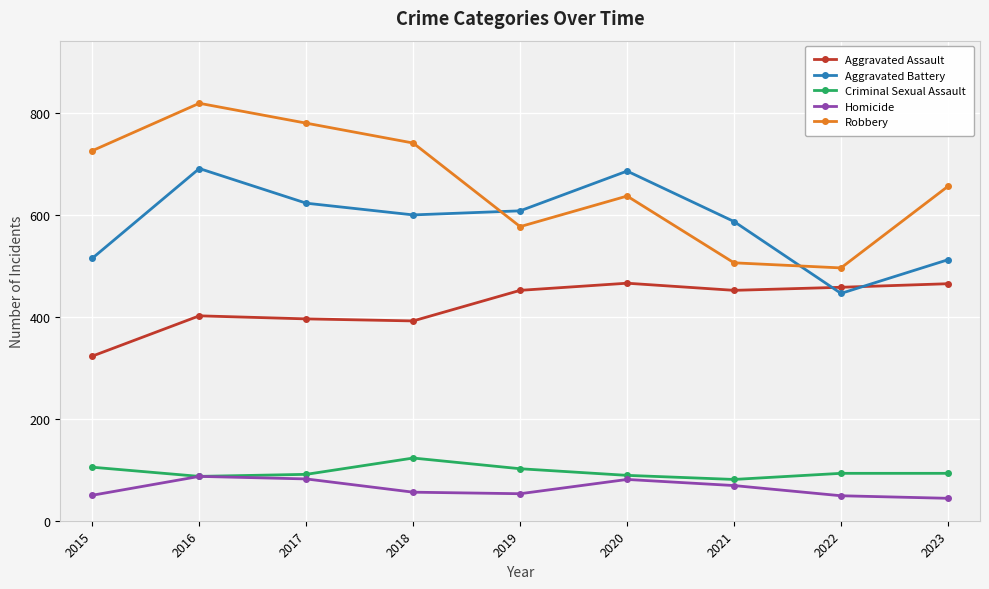

Between 2021 and 2022, which series saw the biggest shift?

Aggravated Battery